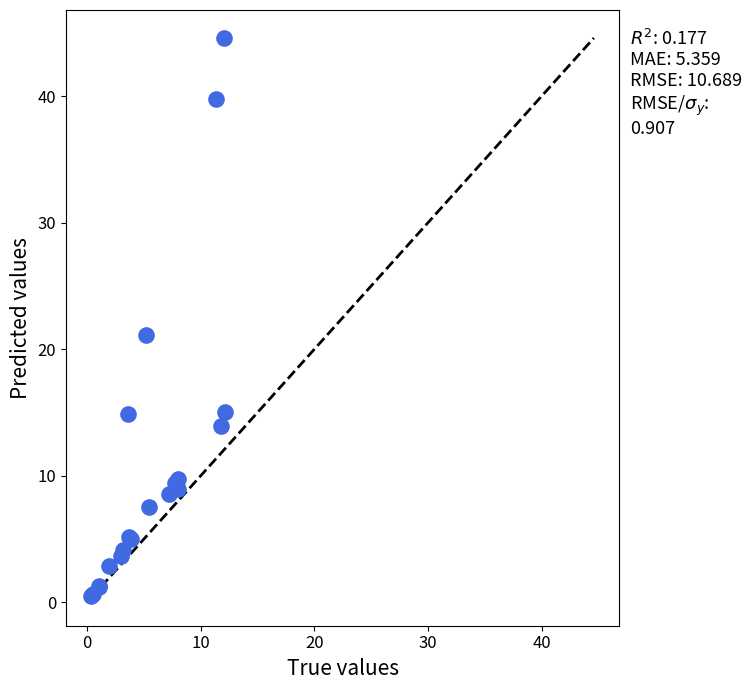

What Y value in the scatter plot is closest to 22?

21.1